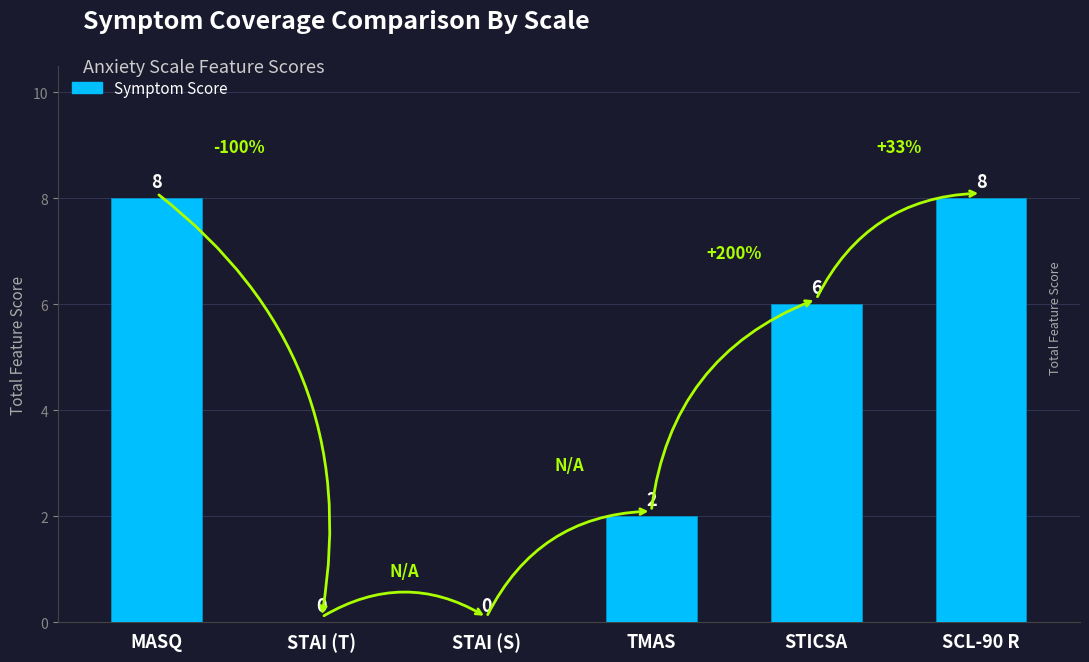

What is the greatest value displayed?

8